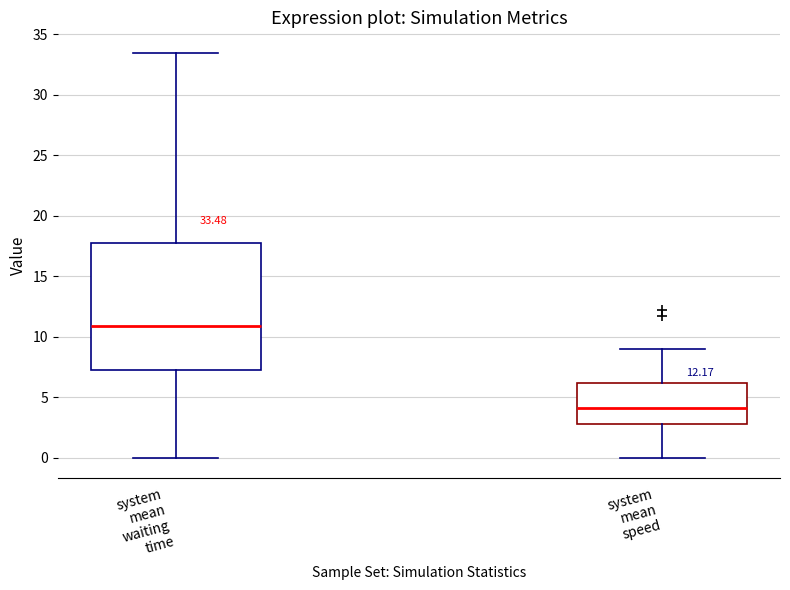

Which box's median line is the lowest?

system mean speed